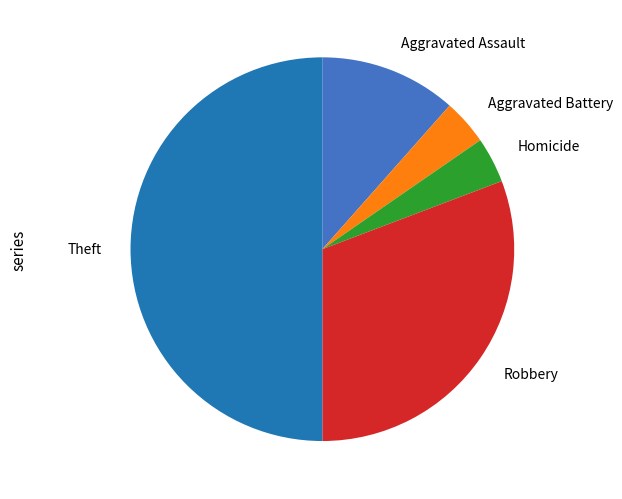

What is the largest slice in the pie chart?

Theft